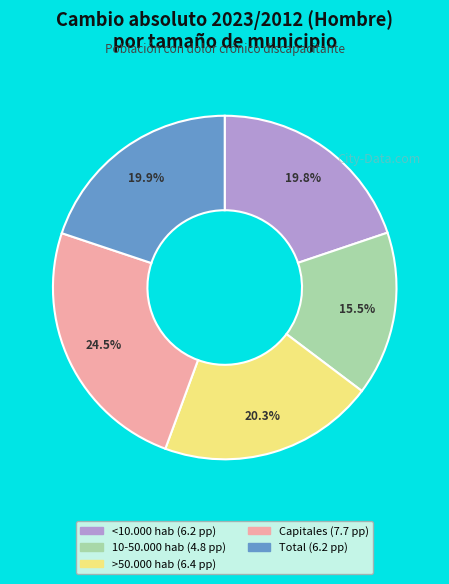

To the nearest percent, what portion does Total represent?

20%